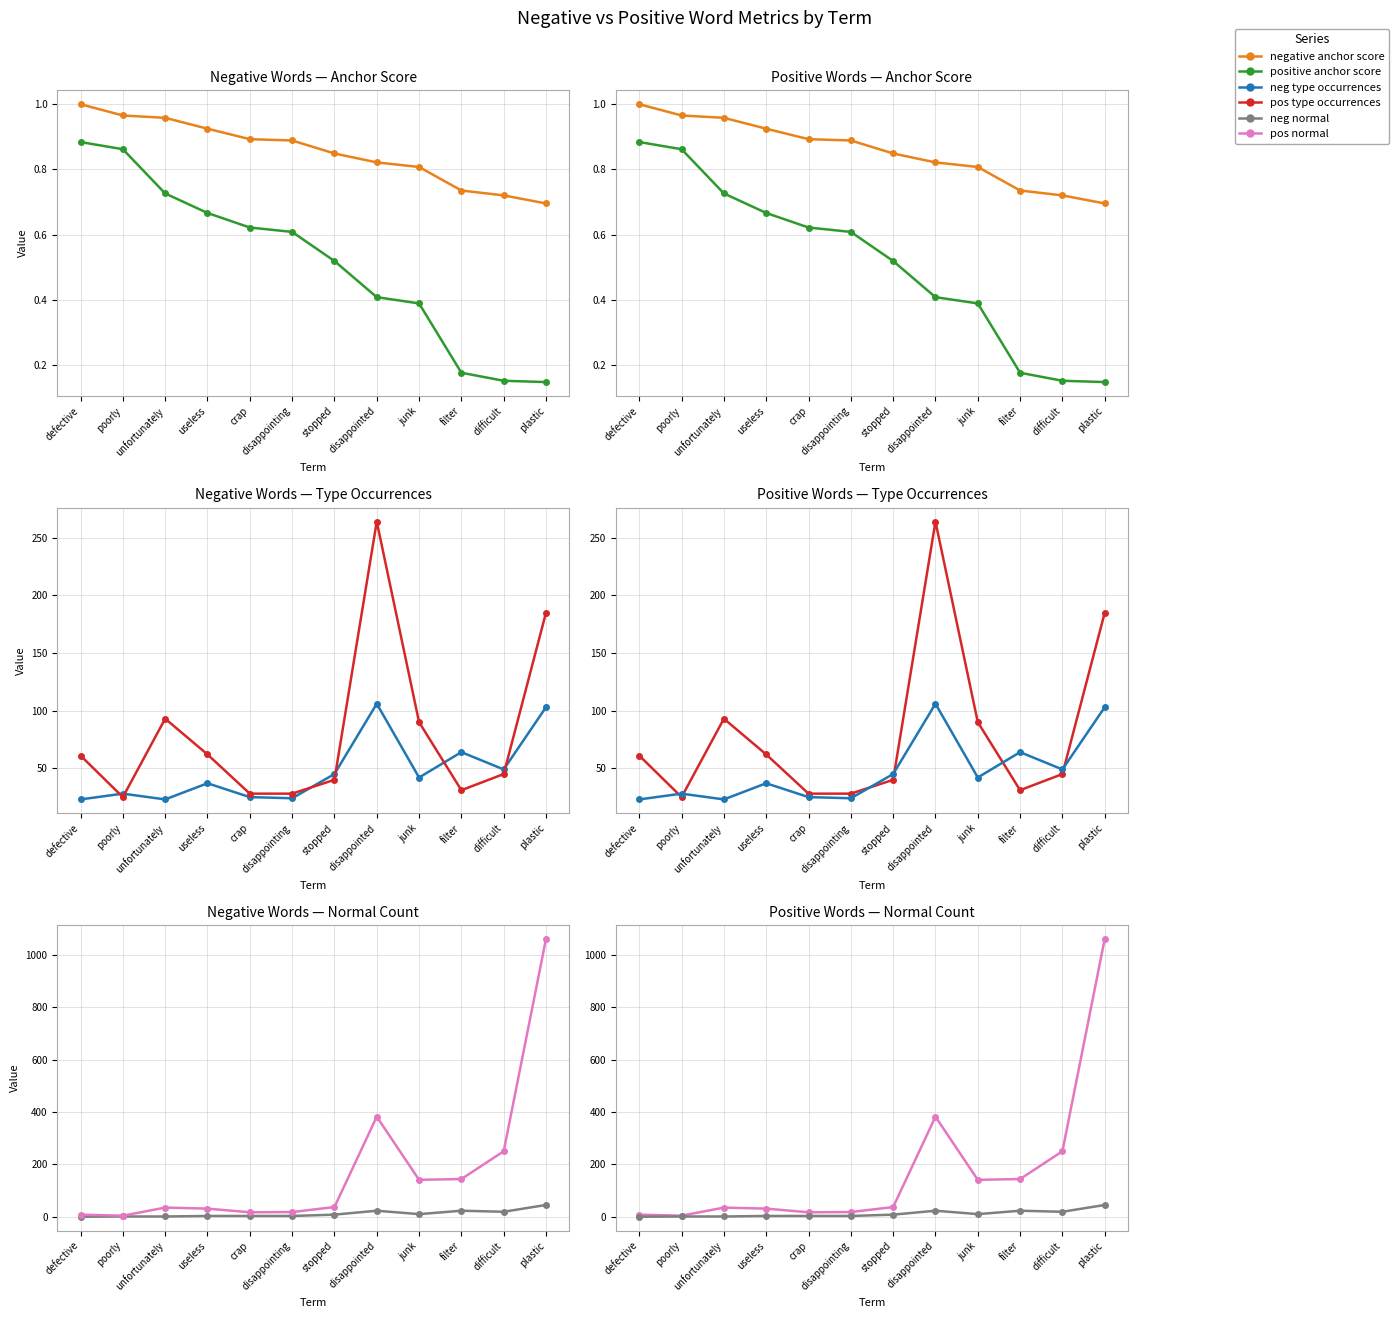

At defective, list the series in order from largest to smallest.

pos type occurrences, neg type occurrences, pos normal, negative anchor score, positive anchor score, neg normal